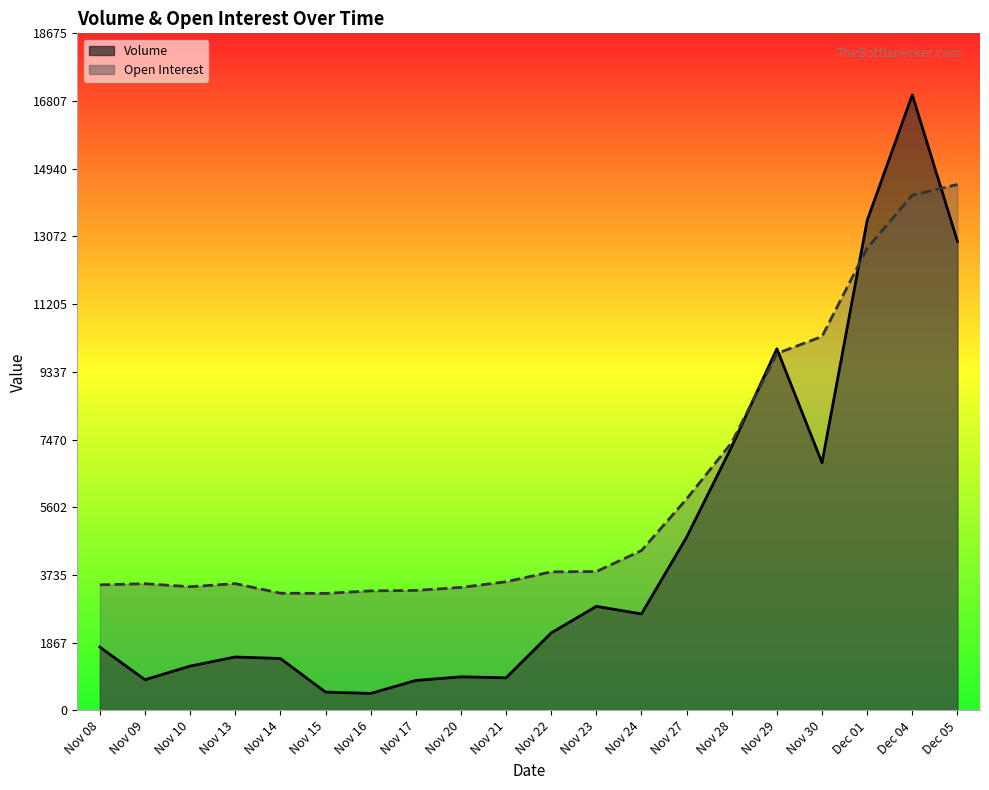

True or false: Open Interest and Volume cross at least once.

True